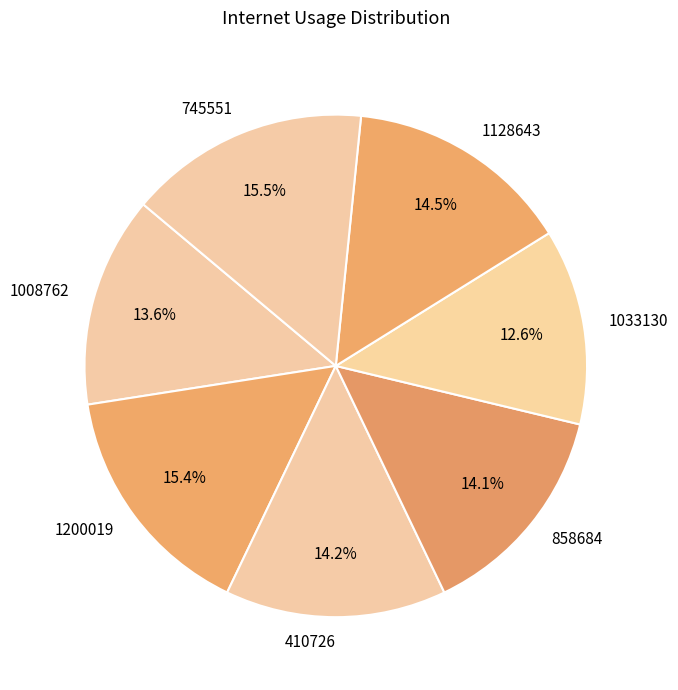

What is the smallest slice in the pie chart?

1033130